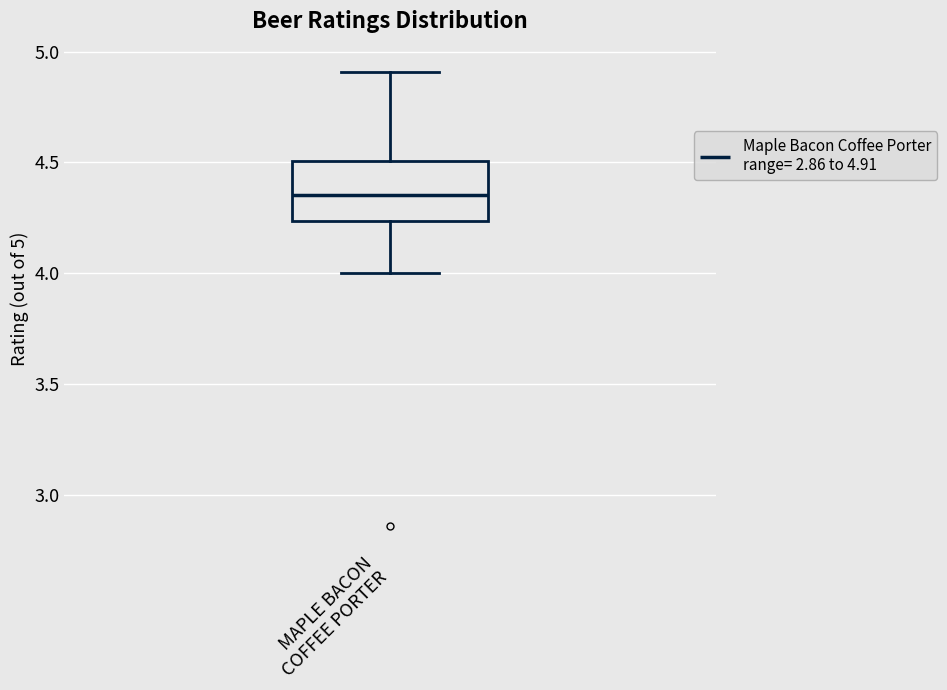

Transcribe this box plot: give where the median line is, the range the box spans, and where the two whiskers end, as read against the y-axis. The values are not printed on the chart, so give them approximately, as read against the axis.

median 4.35, box 4.25 to 4.50, whiskers 4.00 to 4.90